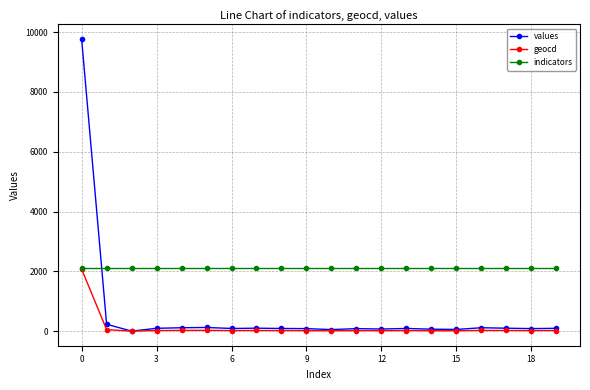

Which series has the largest total across all categories?

indicators